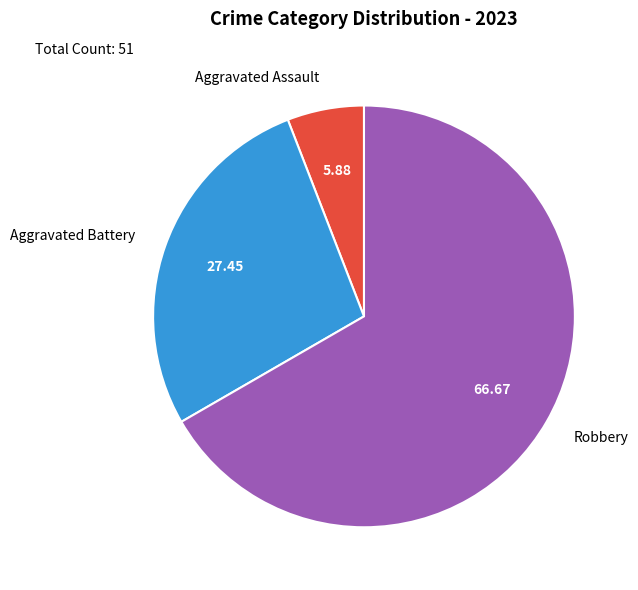

Count the number of slices in the pie.

3